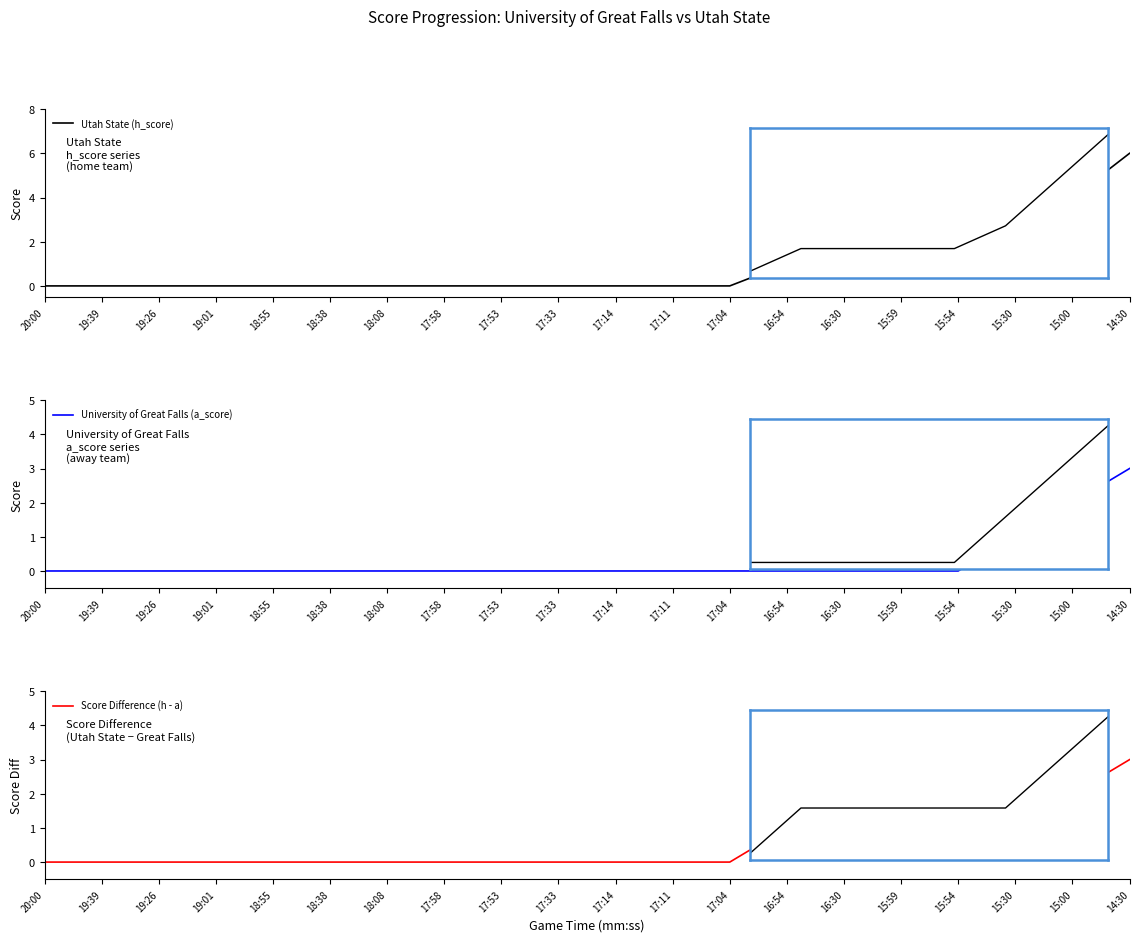

Reading left to right, what are all the values shown in this chart?

Utah State (h_score): 0	0	0	0	0	0	0	0	0	0	0	0	0	1	1	1	1	2	4	6
University of Great Falls (a_score): 0	0	0	0	0	0	0	0	0	0	0	0	0	0	0	0	0	1	2	3
Score Difference (h - a): 0	0	0	0	0	0	0	0	0	0	0	0	0	1	1	1	1	1	2	3